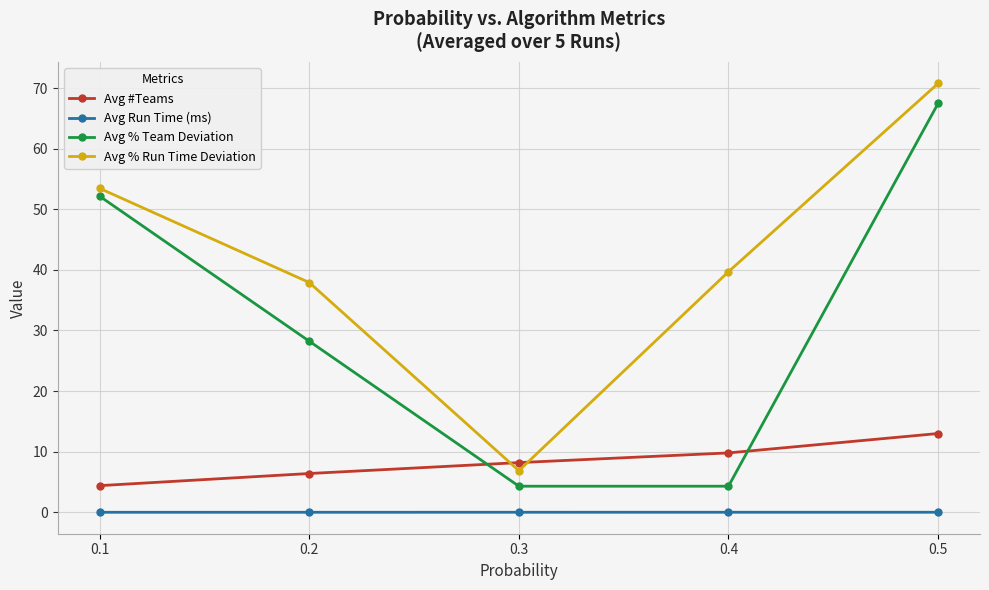

At how many categories does at least one series exceed 1?

5